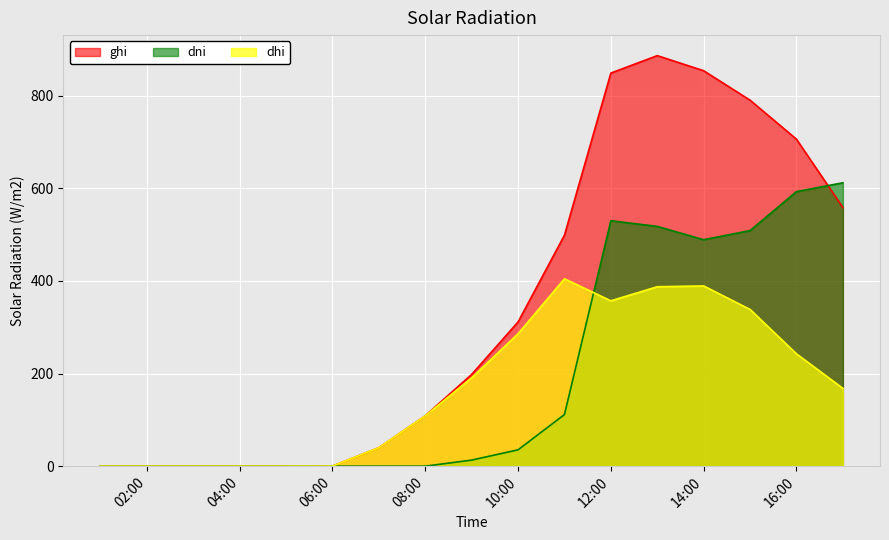

How many lines are shown in the chart?

3